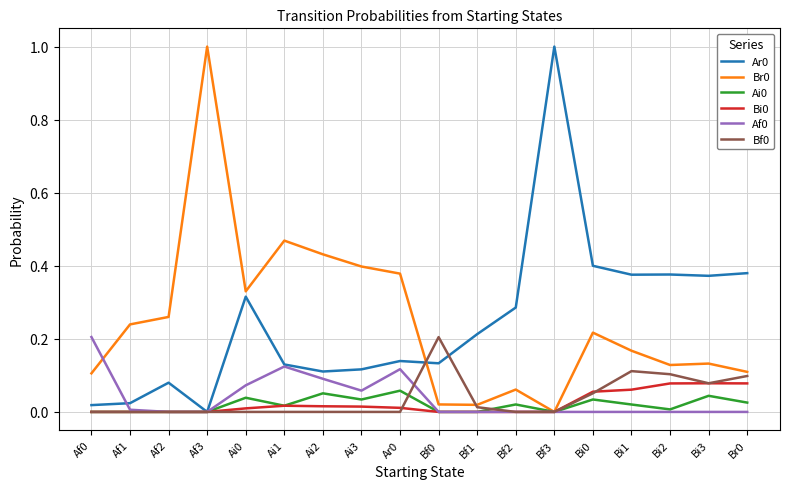

What is the sum of all Ar0 values?

4.5